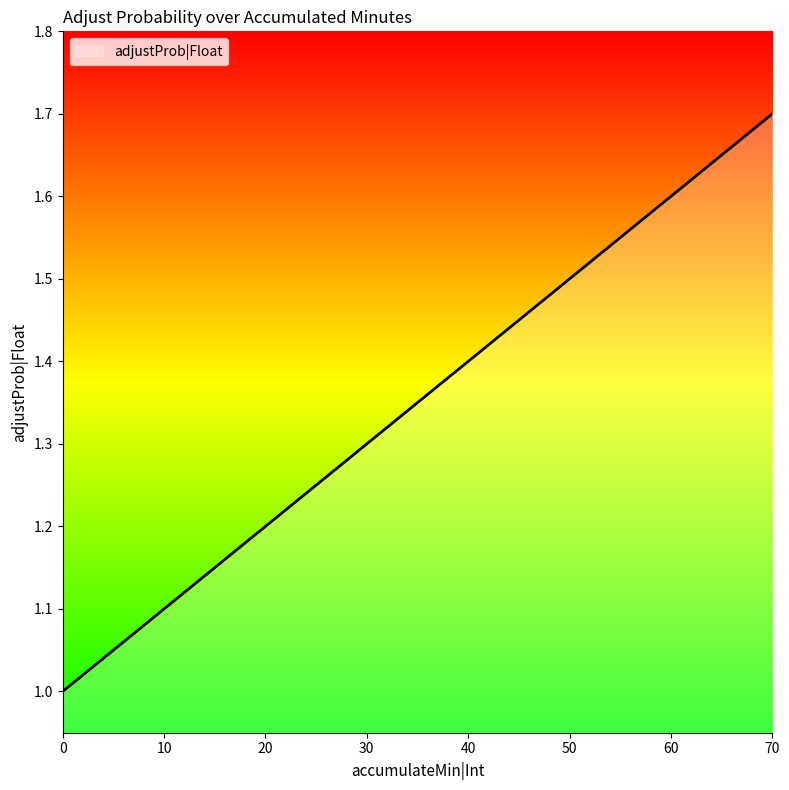

Rank the categories by value from highest to lowest.

70, 60, 50, 40, 30, 20, 10, 0